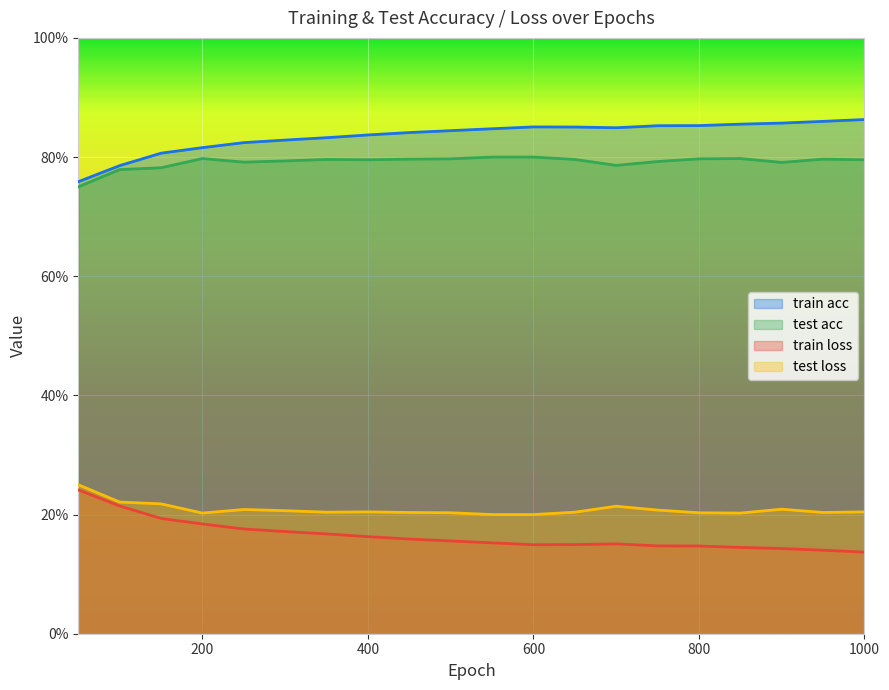

How many data points does each series have?

20